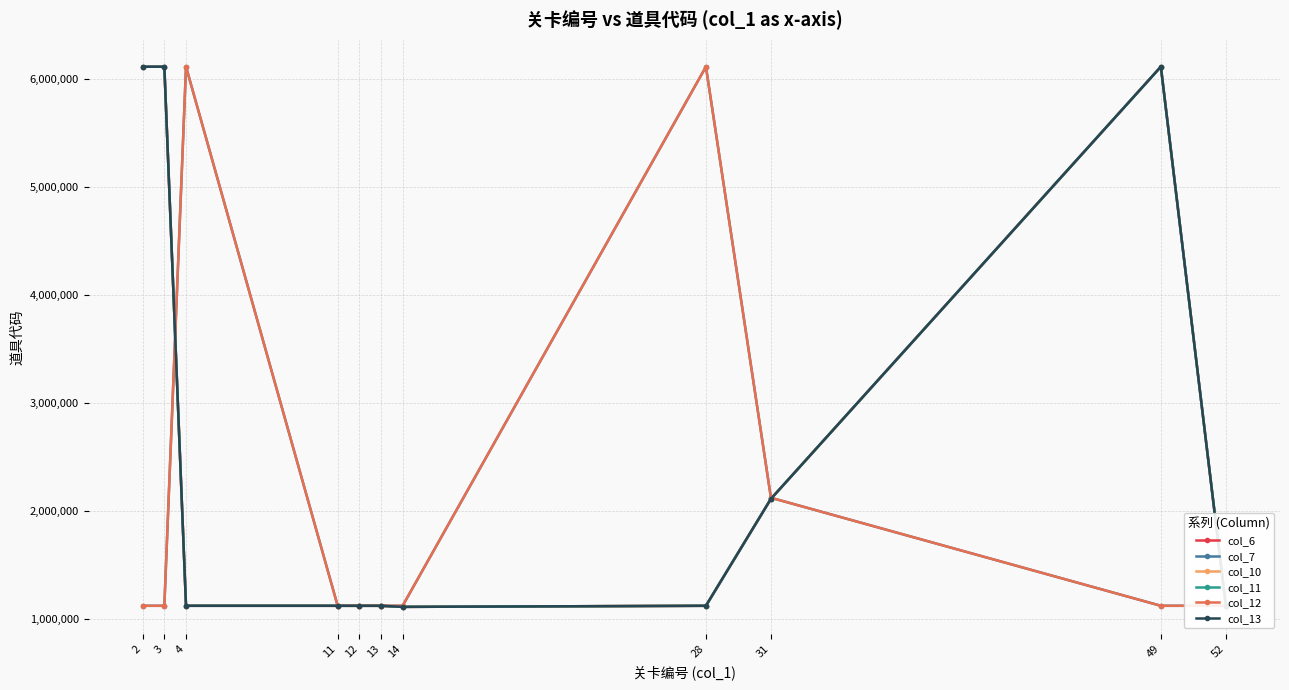

Is the value of col_13 at 12 greater than the value of col_12 at 14?

No